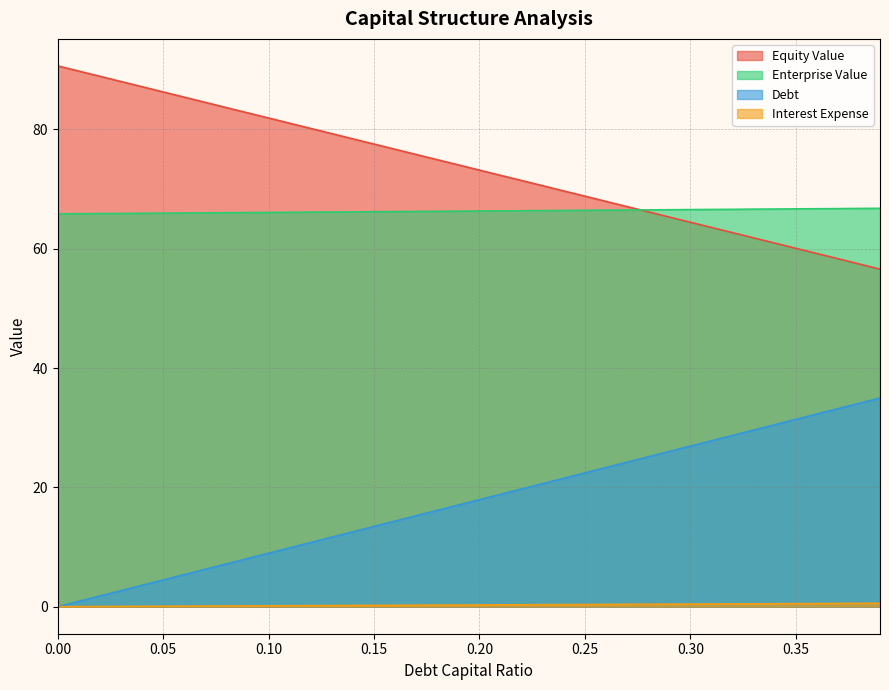

True or false: enterprise_value has a value of 116.1 at 0.08.

False